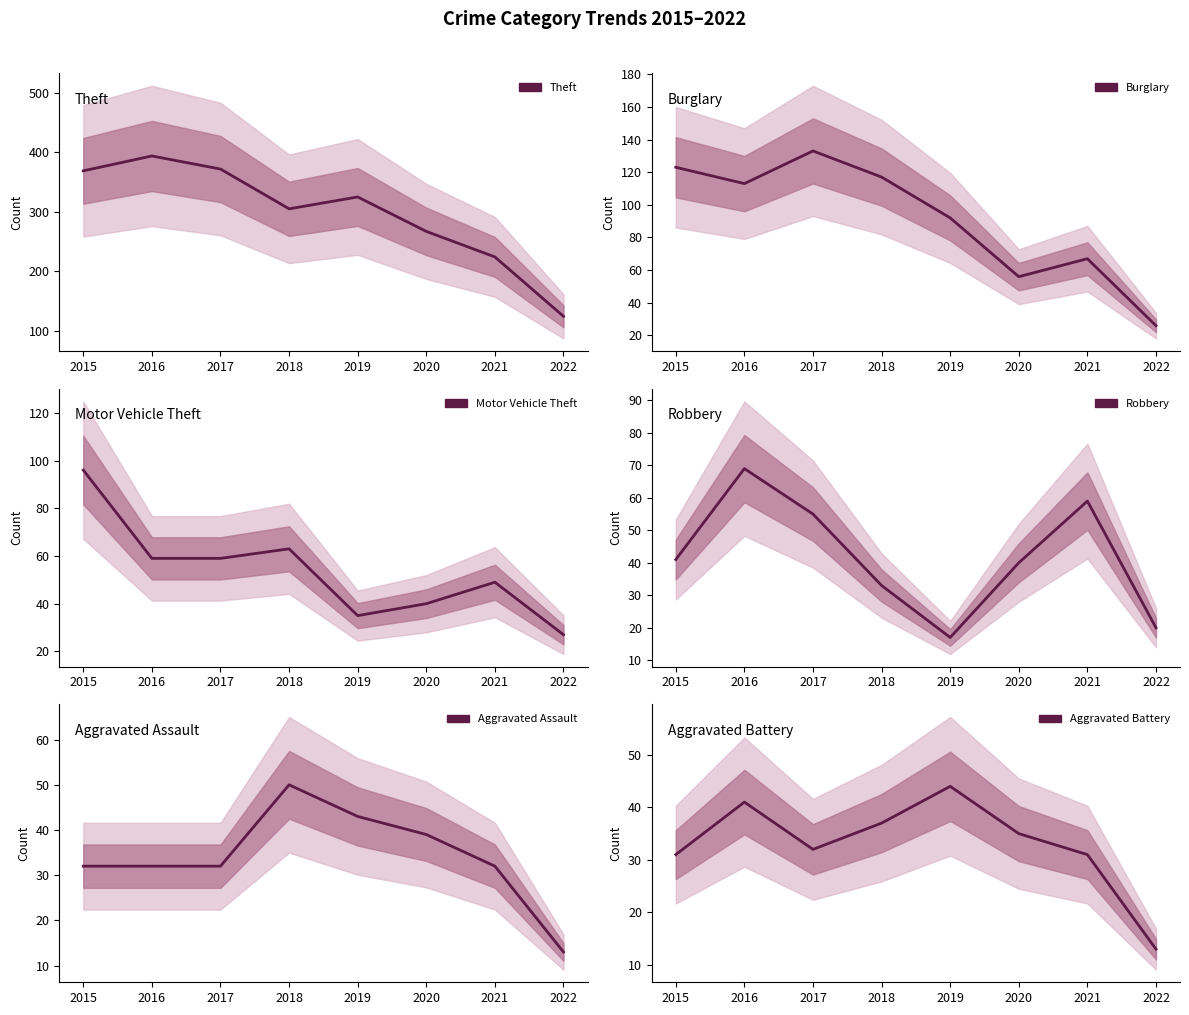

At 2016, list the series in order from smallest to largest.

Aggravated Assault, Aggravated Battery, Motor Vehicle Theft, Robbery, Burglary, Theft